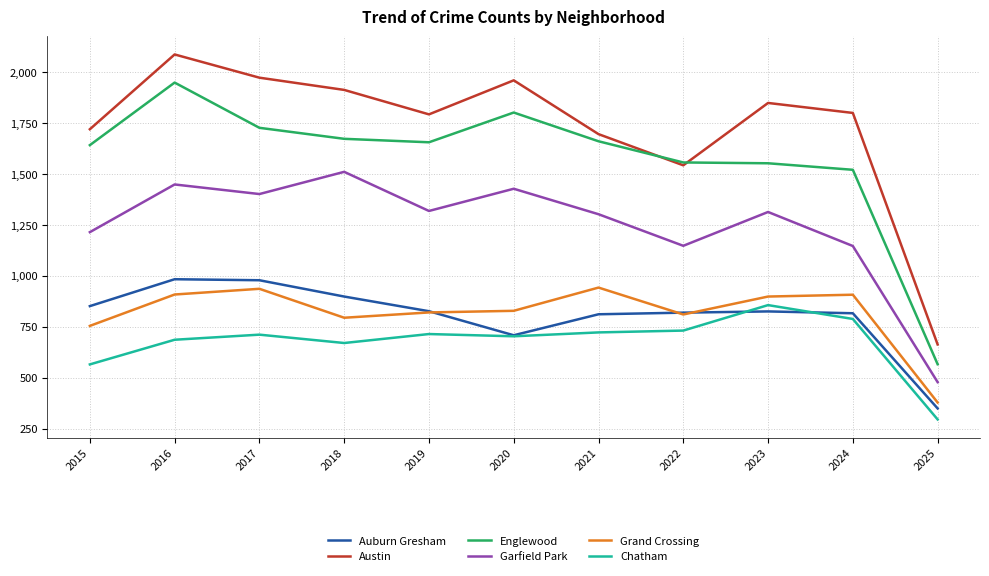

What is the spread (max minus min) of values at 2019?

1078